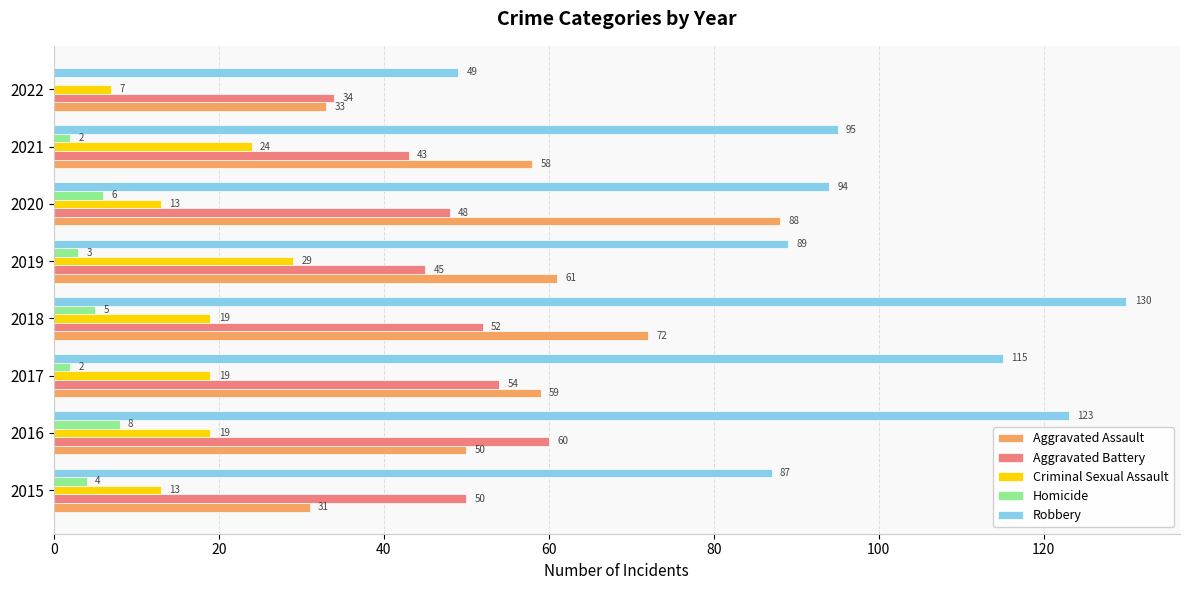

Which category has the highest value across all series?

2018